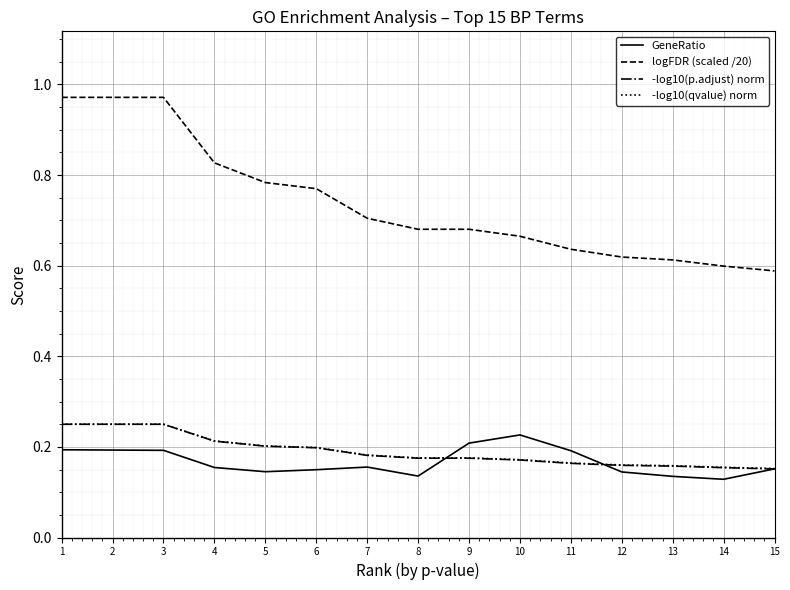

The value of -log10(p.adjust) norm at 12 is 0.2. True or false?

True